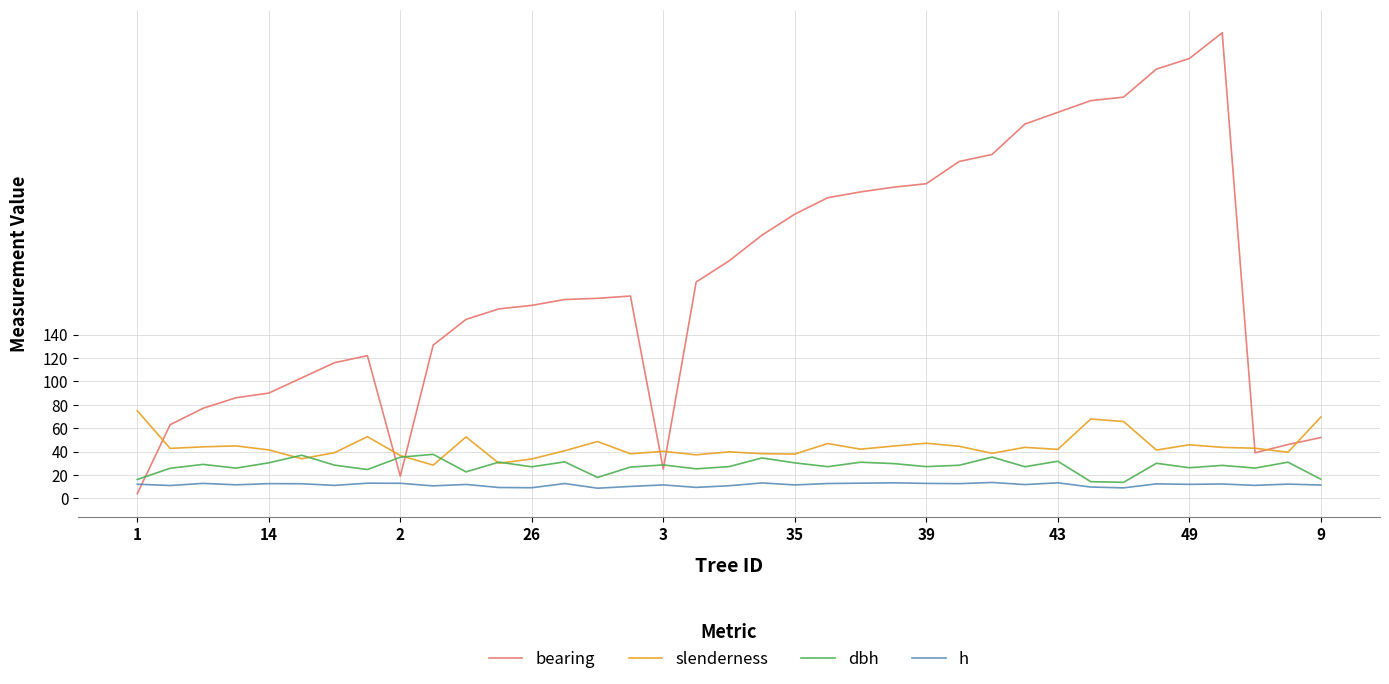

Which series has the largest total across all categories?

bearing